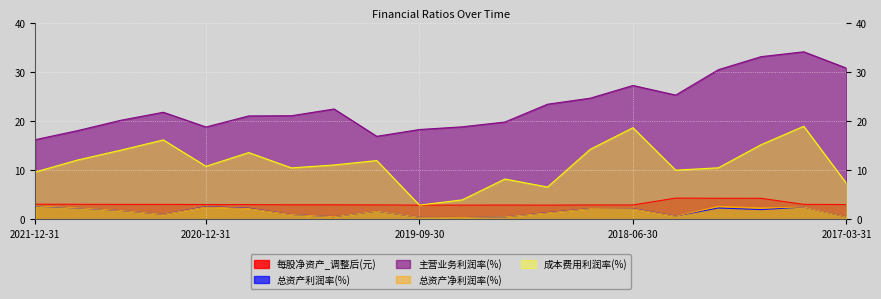

What is the difference between the maximum and second lowest values in the 主营业务利润率(%) series?

17.2